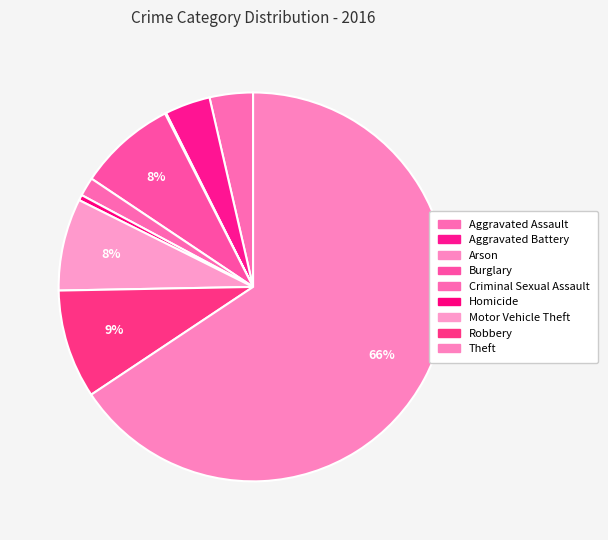

Which category has the biggest portion of the pie?

Theft